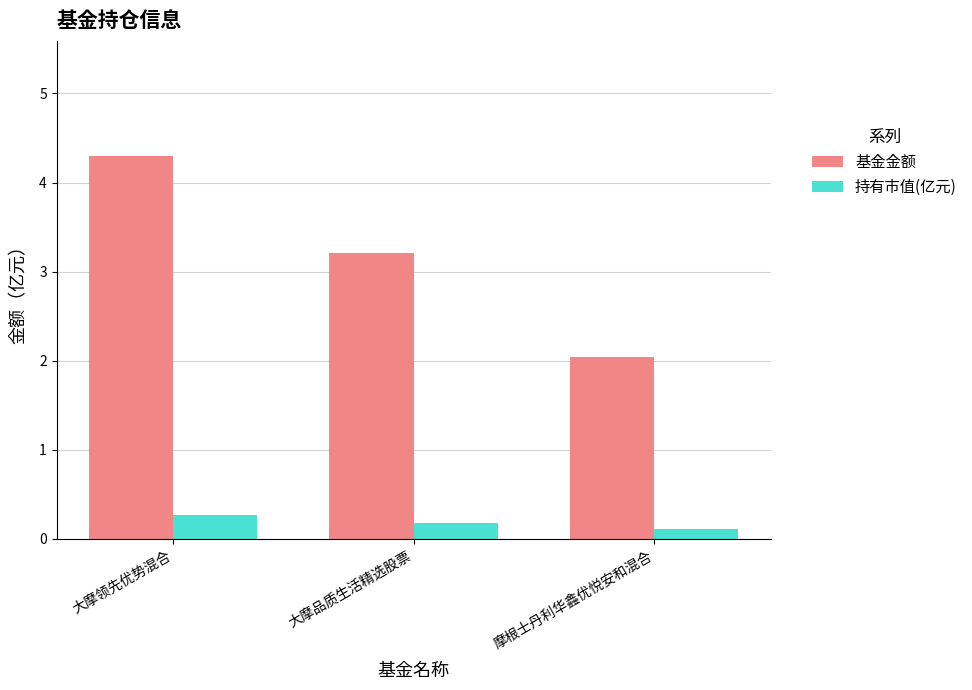

What is the value of the 持有市值(亿元) bar at the 2nd from the left?

0.2